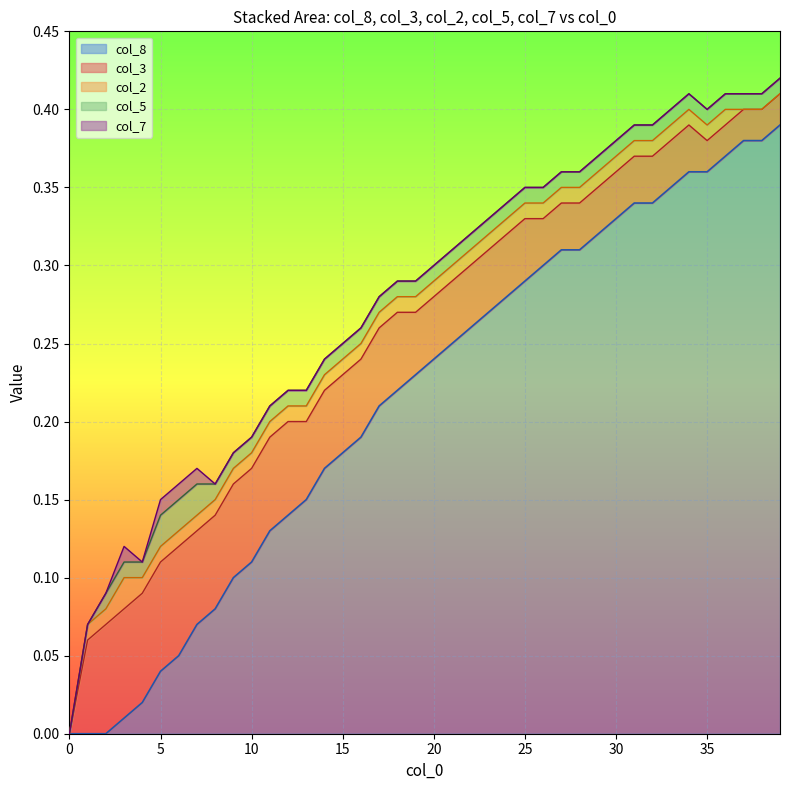

Which series has the largest range (max minus min)?

col_8_vals